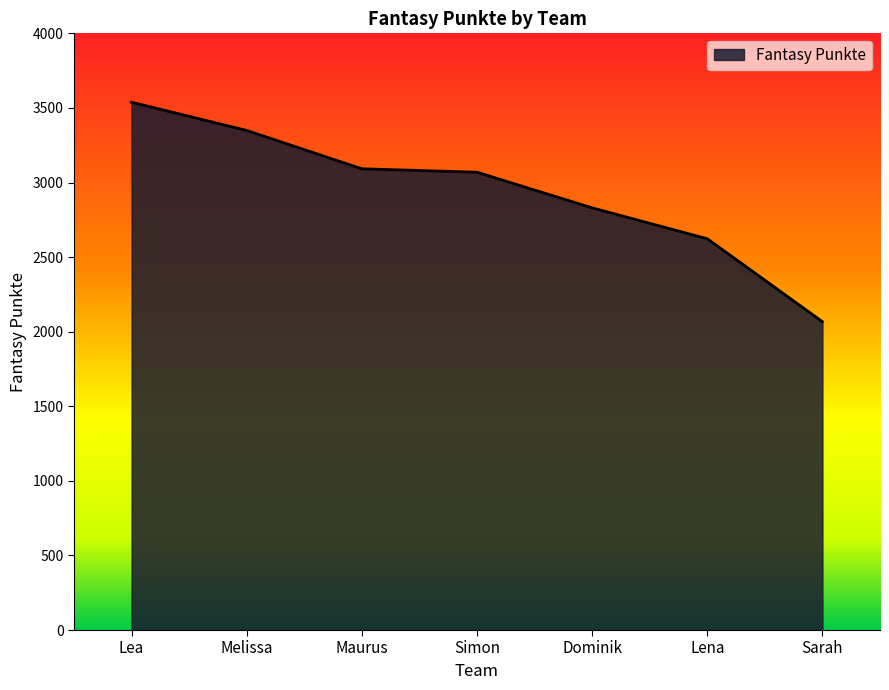

At which category does the chart reach its minimum across all series?

Sarah